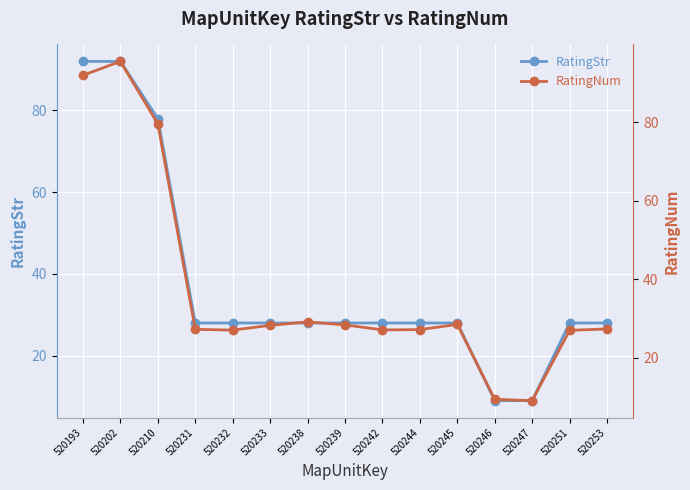

What is the lowest value of the RatingStr series?

9